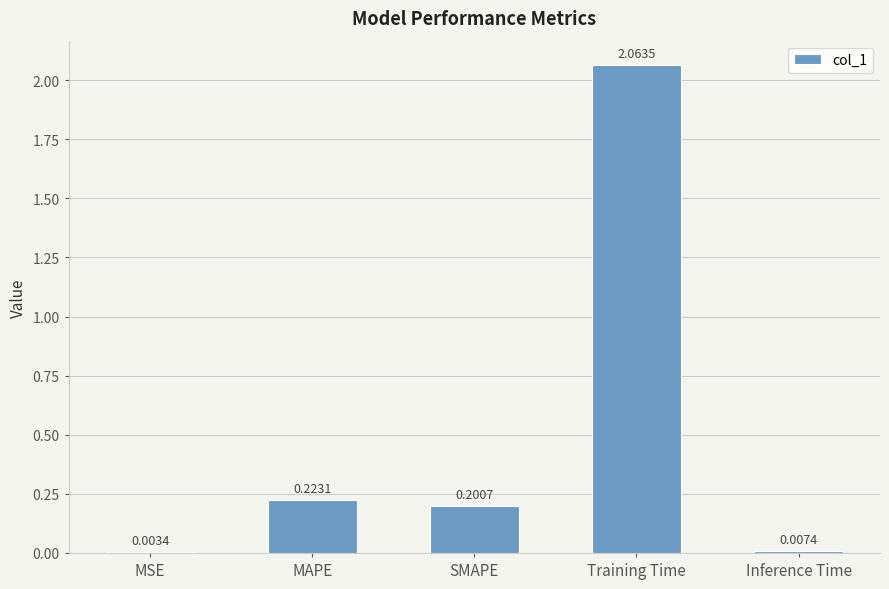

Does the chart contain stacked bars?

No